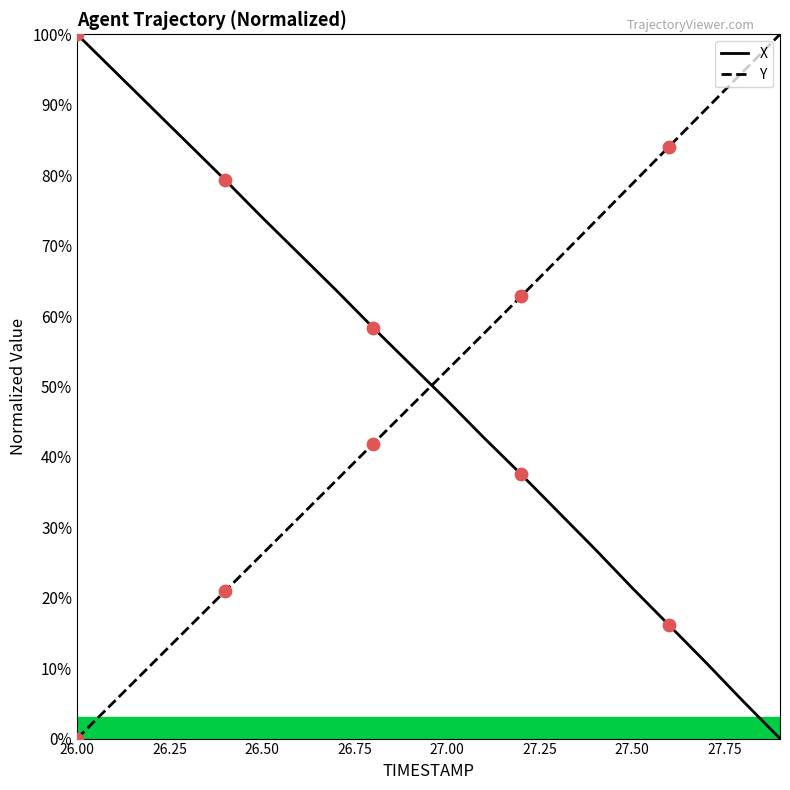

What are all the series names shown in the legend?

X, Y